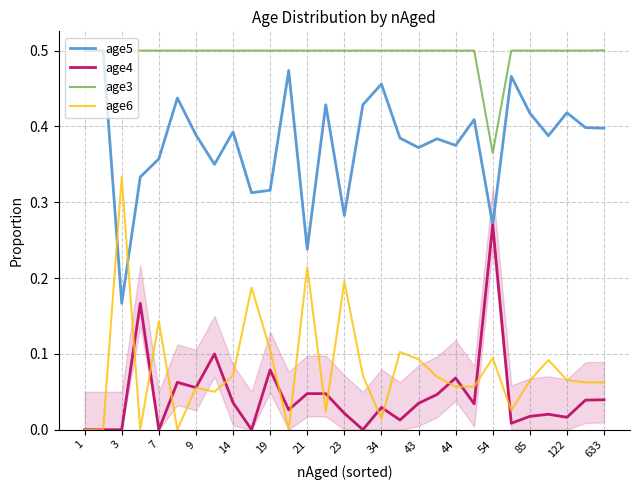

True or false: age3 has a value of 0.3 at 1.

False